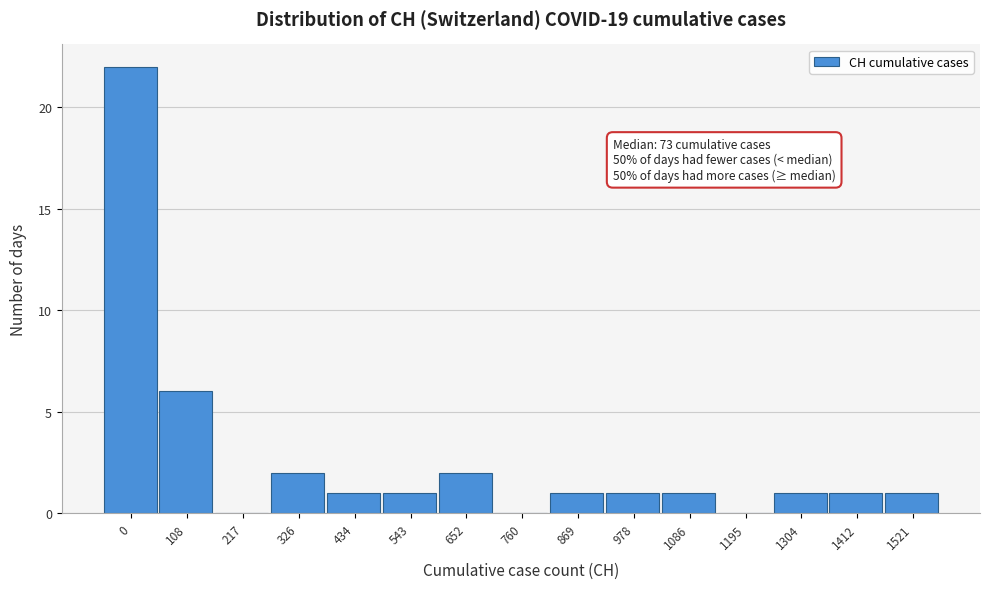

Reading left to right, extract all data points from this chart.

0=22	108=6	217=0	326=2	434=1	543=1	652=2	760=0	869=1	978=1	1086=1	1195=0	1304=1	1412=1	1521=1